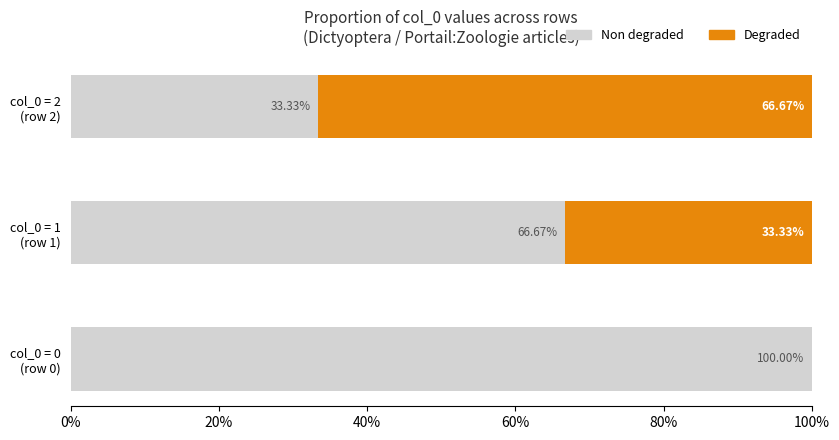

What is the sum of all Non degraded values?

200.0